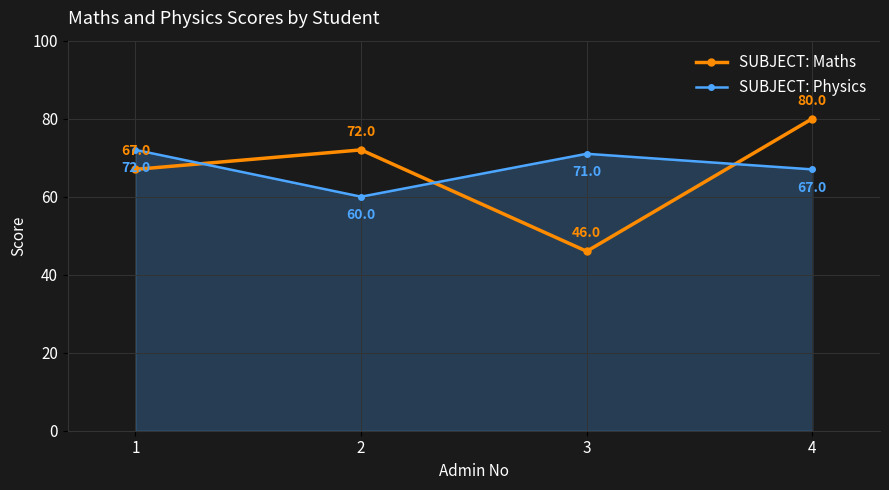

What are all the series names shown in the legend?

SUBJECT: Maths, SUBJECT: Physics